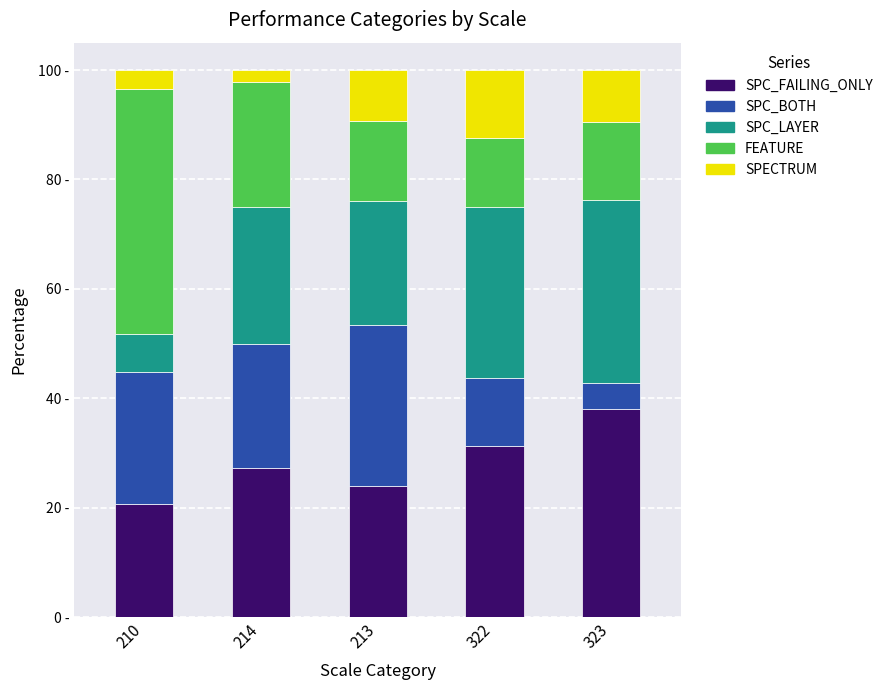

What are all the series names shown in the legend?

SPC_FAILING_ONLY, SPC_BOTH, SPC_LAYER, FEATURE, SPECTRUM